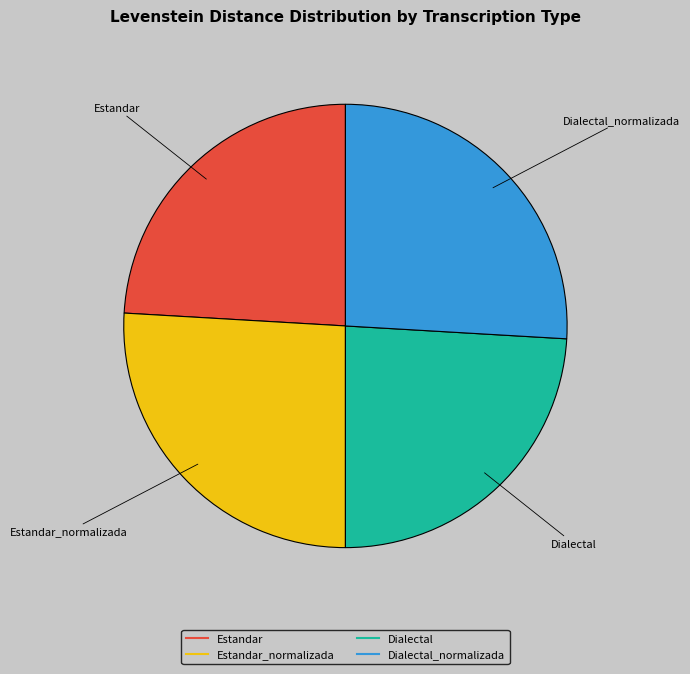

Is there any slice that represents more than half of the pie?

No